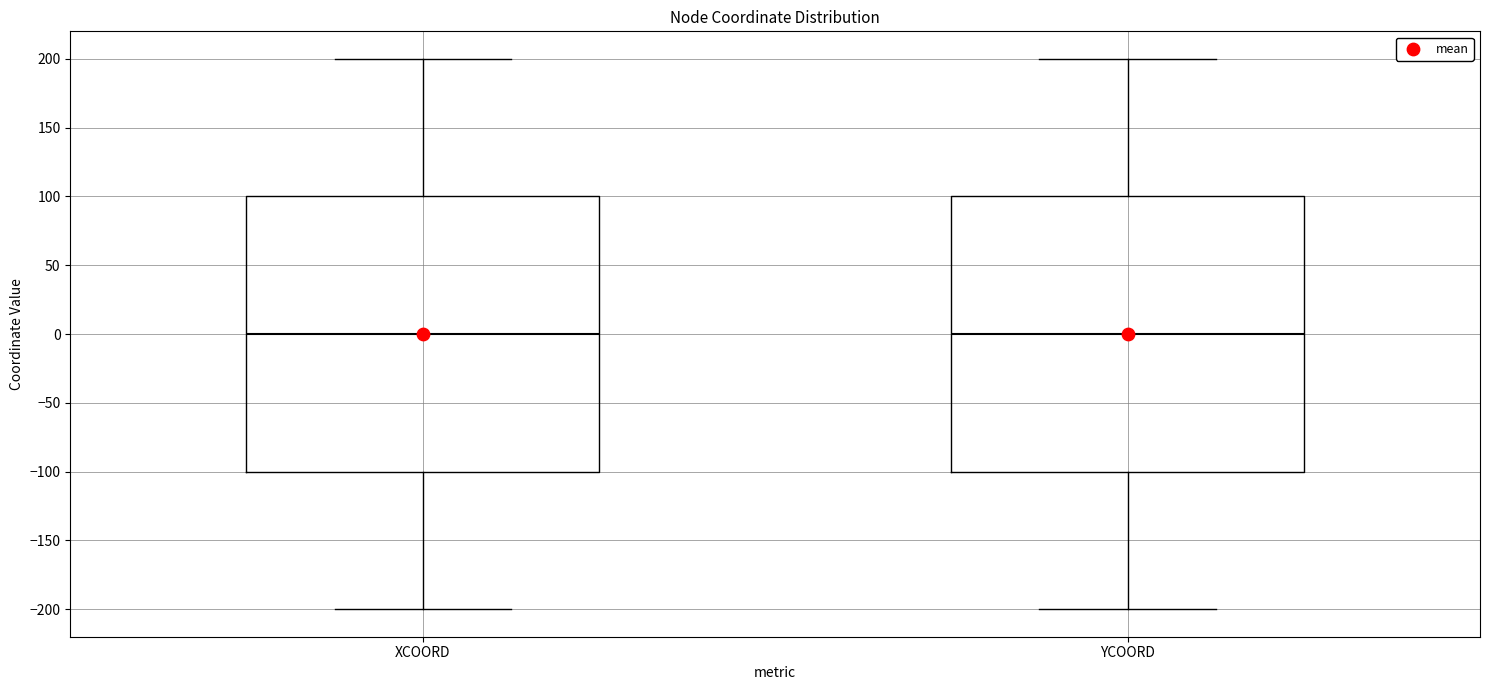

Reading left to right, transcribe this box plot: for each box, give where its median line is, the range the box spans, and where its two whiskers end, as read against the y-axis. The values are not printed on the chart, so give them approximately, as read against the axis.

XCOORD: median 0, box -100 to 100, whiskers -200 to 200
YCOORD: median 0, box -100 to 100, whiskers -200 to 200